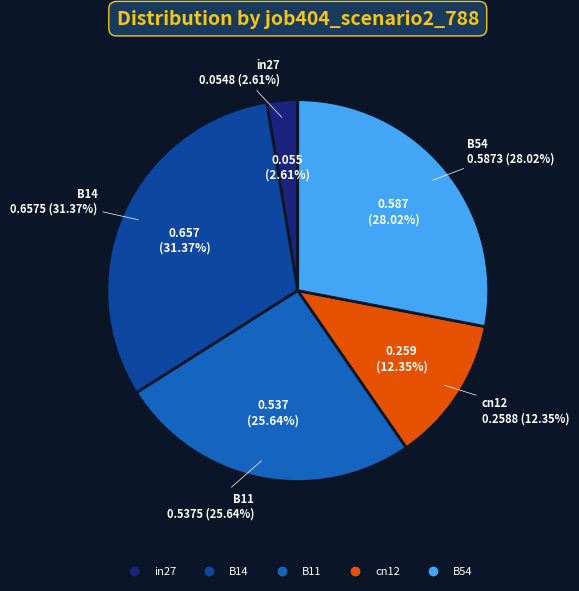

To the nearest percent, what is the combined percentage of cn12 and B54?

40%